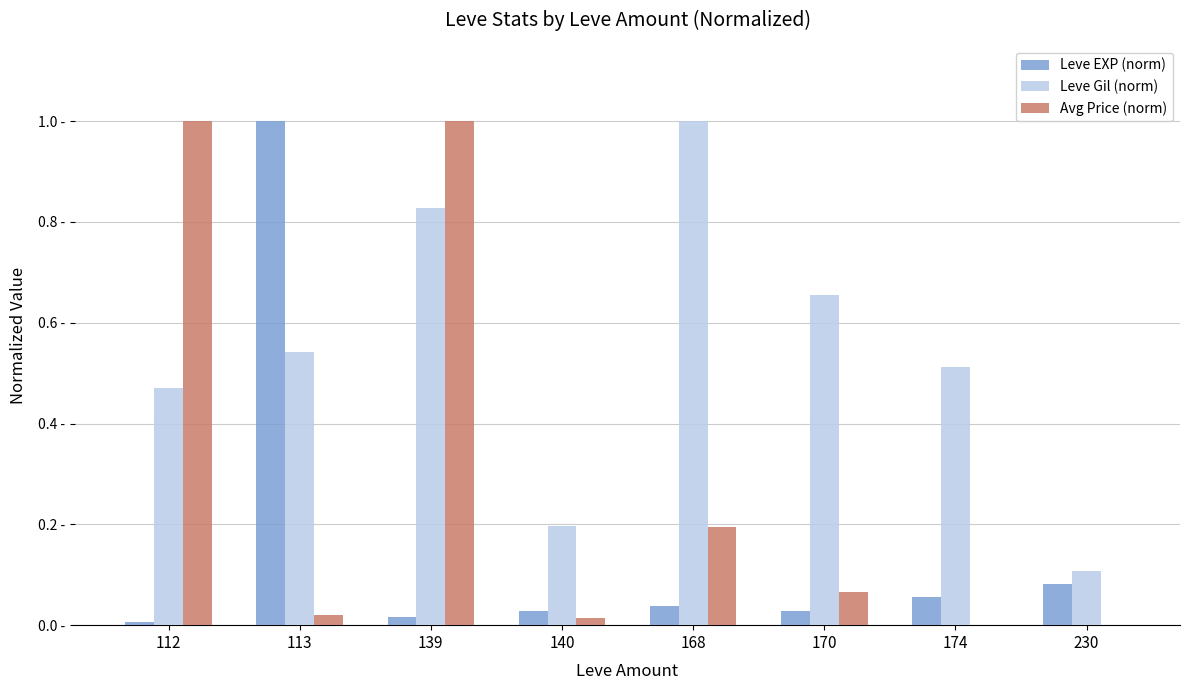

What are all the series names shown in the legend?

Leve EXP (norm), Leve Gil (norm), Avg Price (norm)